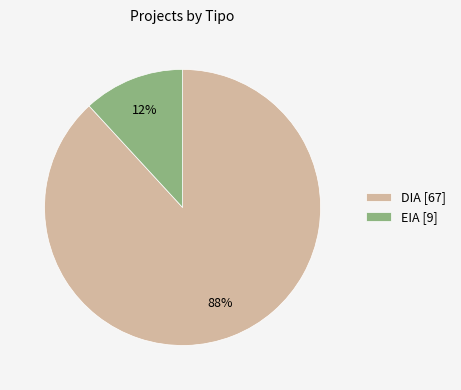

True or false: EIA accounts for 3% of the total.

False